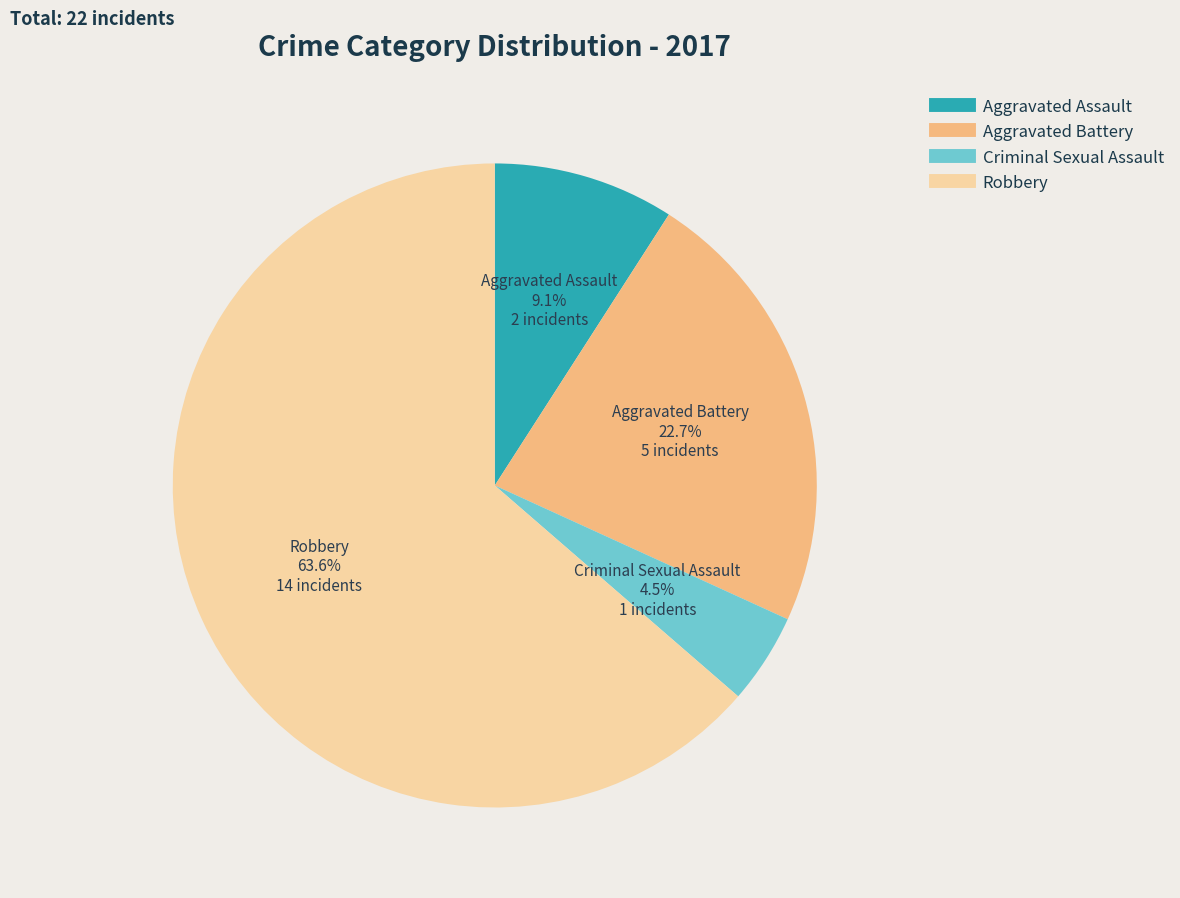

Is it true that Aggravated Assault is 17% of the pie?

False